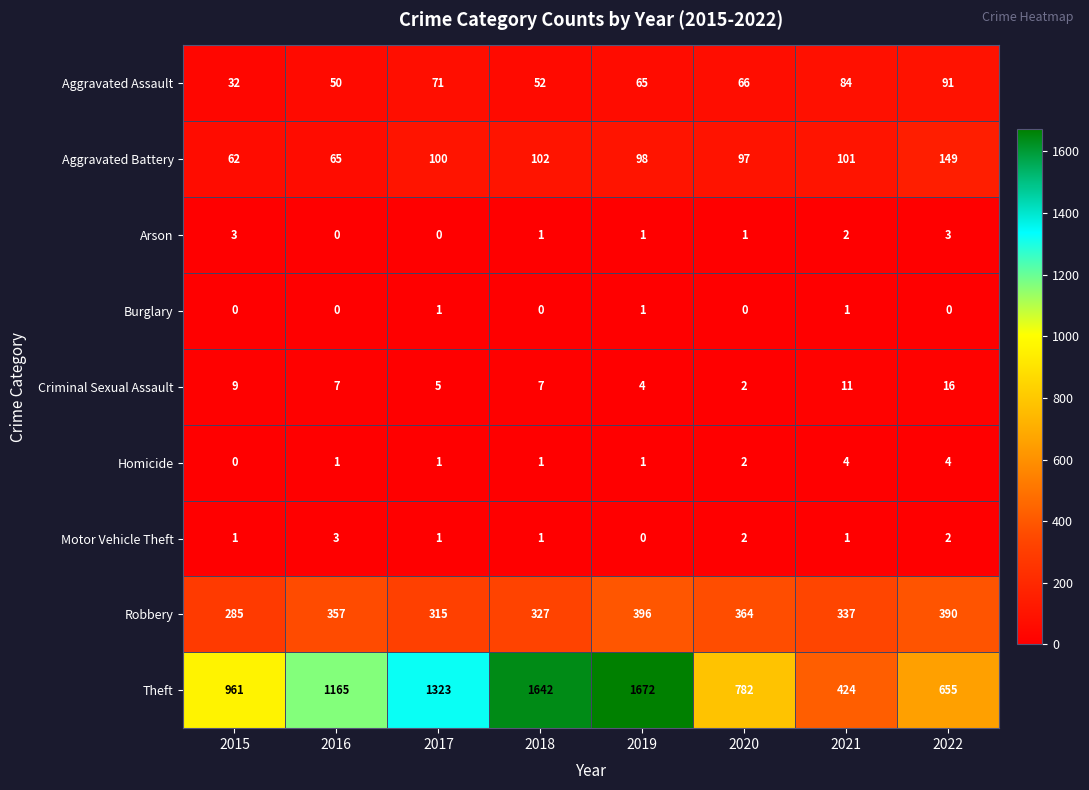

Read the Aggravated Assault value at 2018.

52